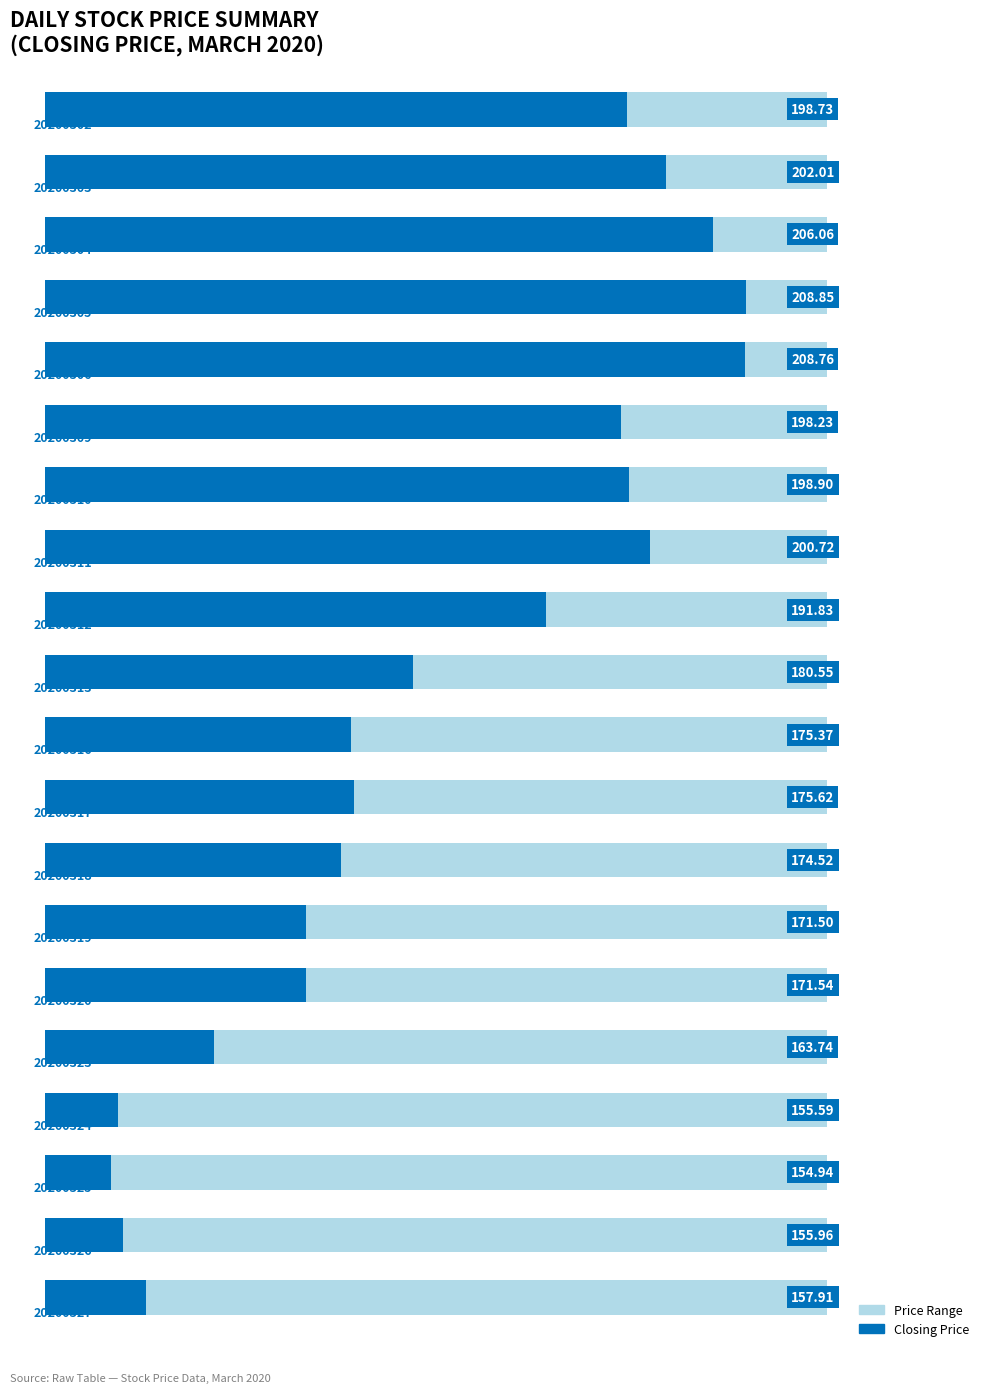

Does the chart contain any negative values?

No